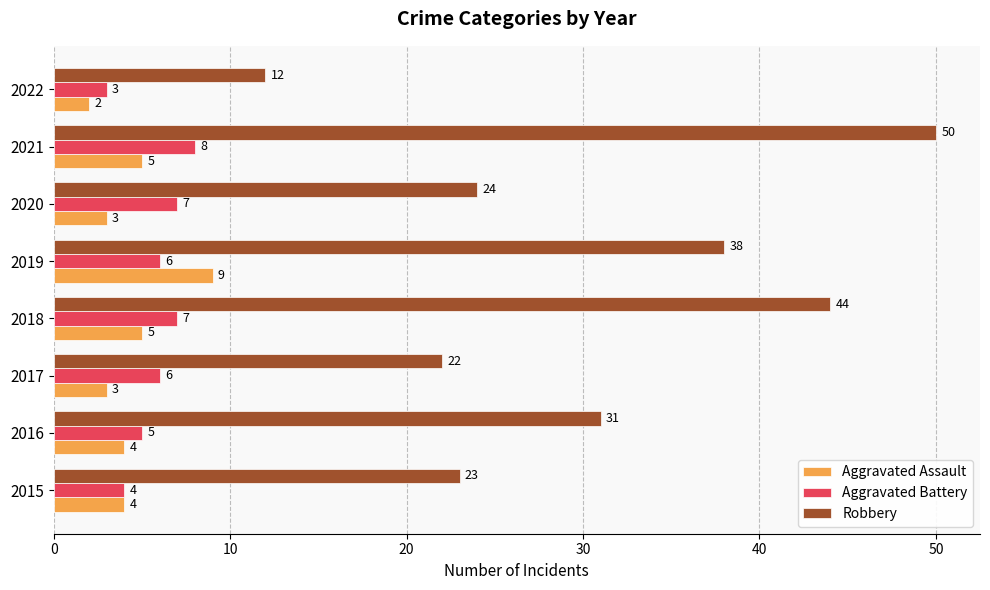

What is the difference between the maximum and minimum values in the Aggravated Assault series?

7